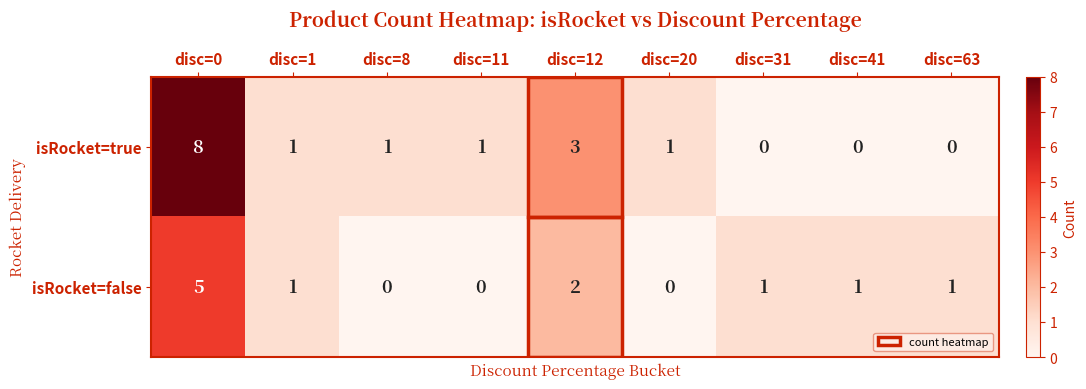

What is the difference between the maximum and minimum values in the isRocket=true series?

8